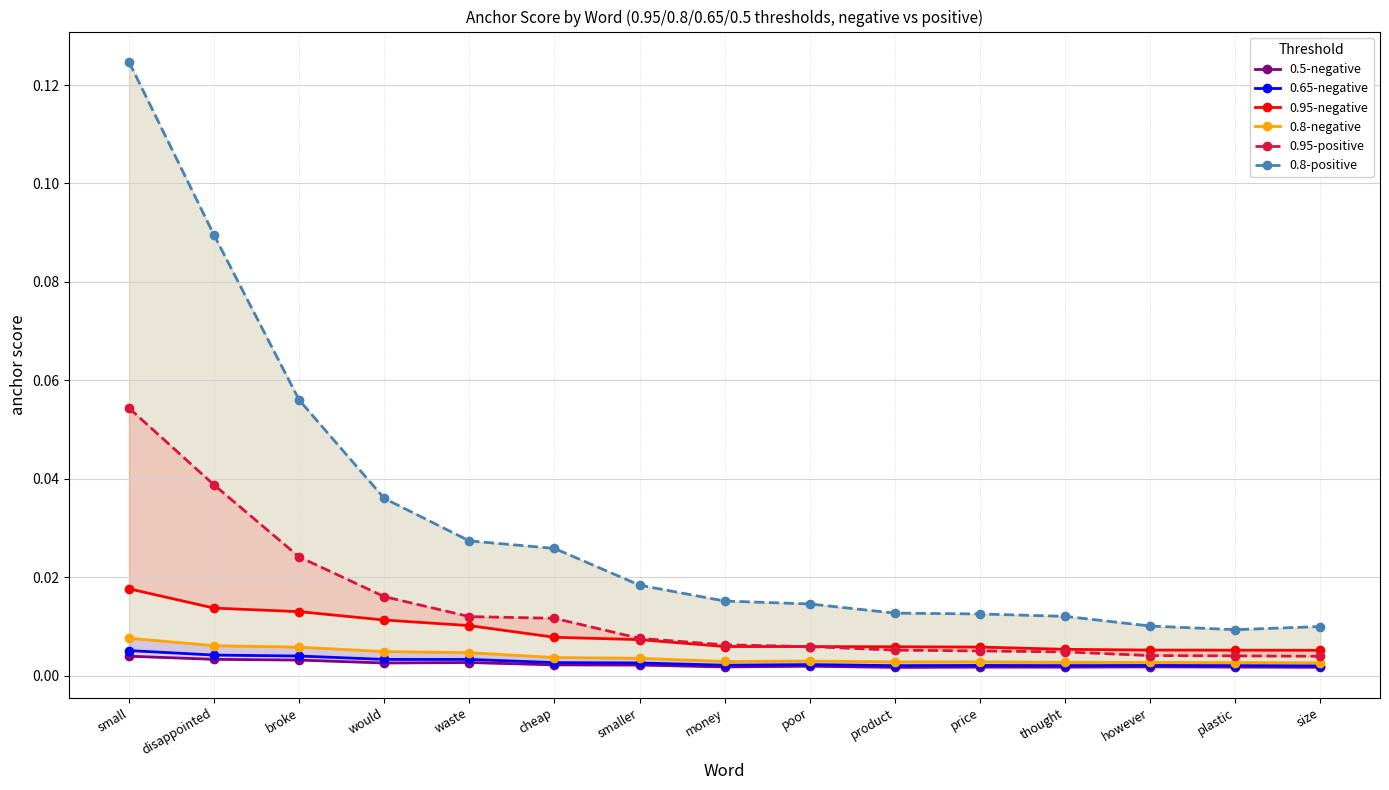

What is the total value across all series at would?

0.1